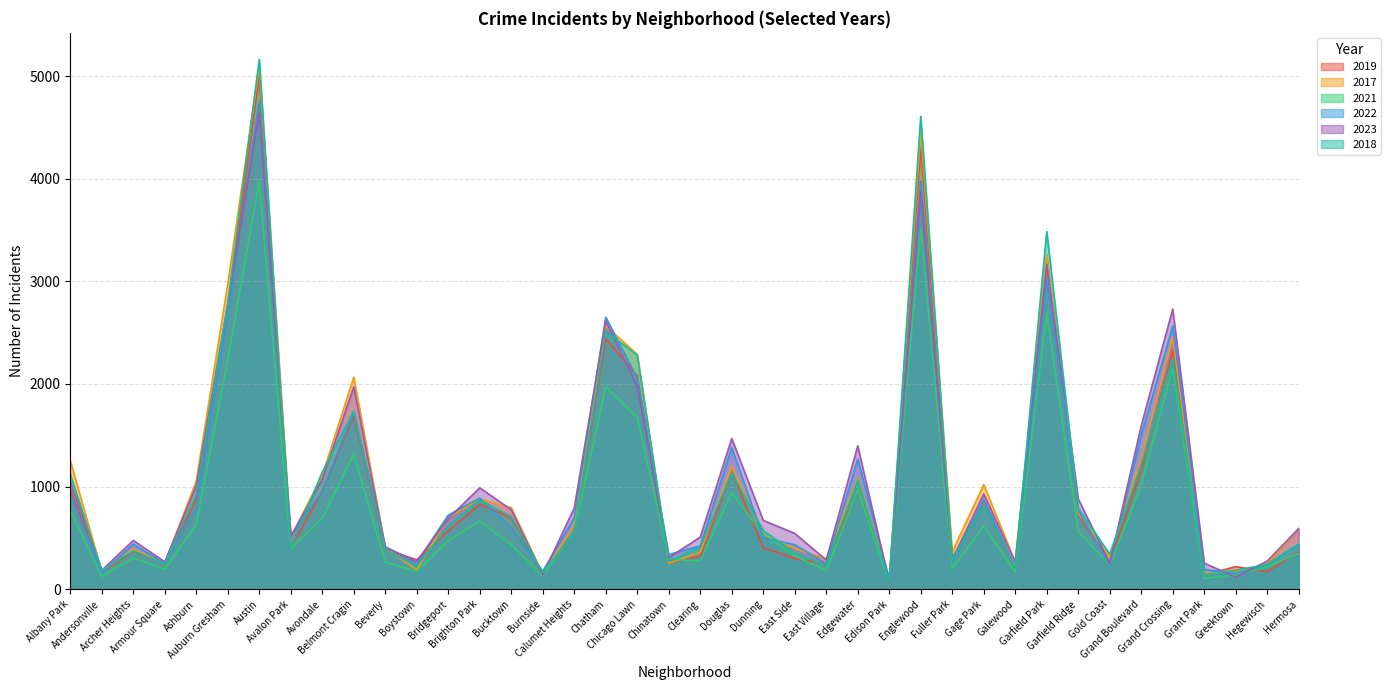

At which category is the sum across all series the highest?

Austin